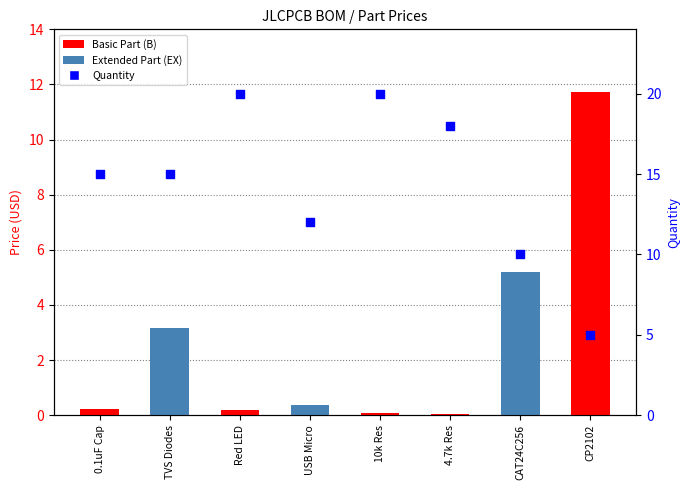

Which has a higher value, 0.1uF Cap or CAT24C256?

0.1uF Cap